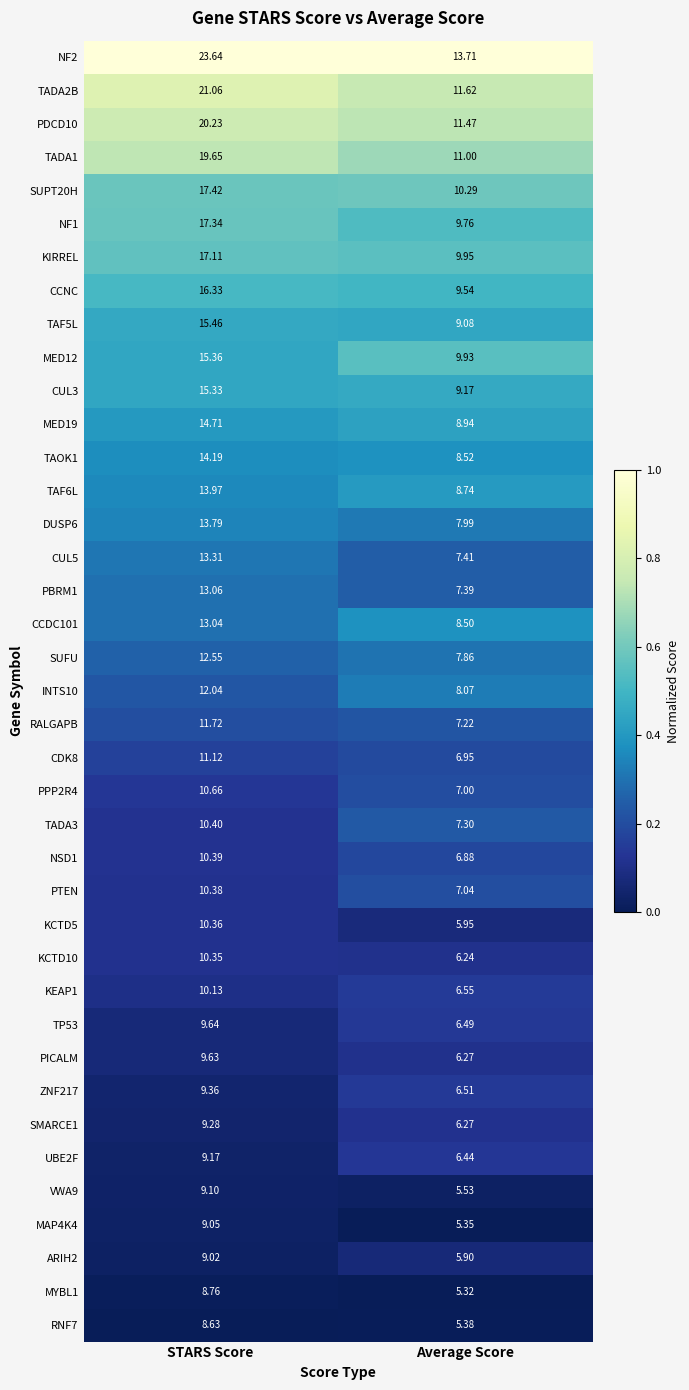

At which category is the sum across all series the highest?

STARS Score